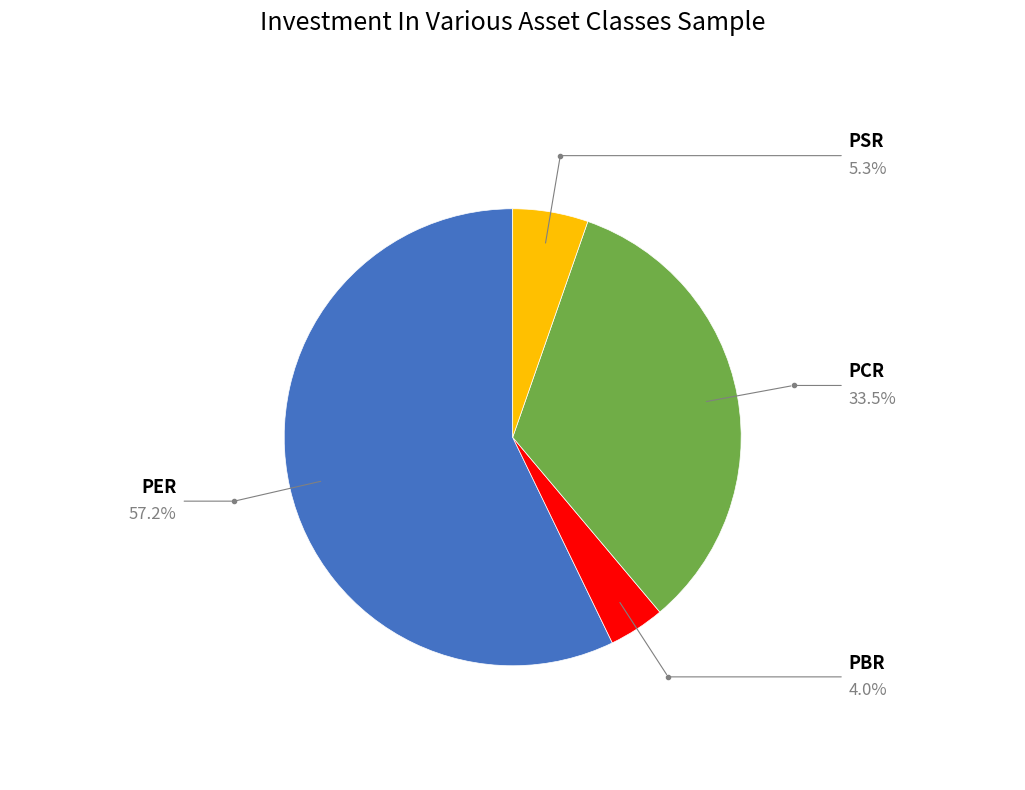

Is there any slice that represents more than half of the pie?

Yes